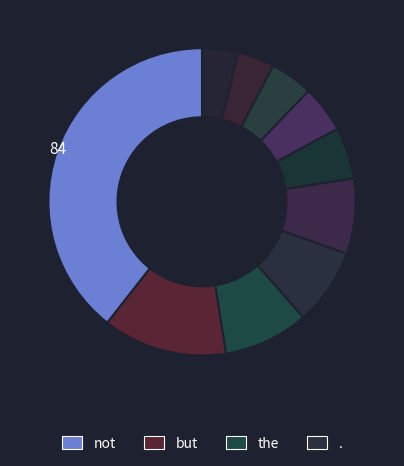

Is there a majority slice in this chart?

No